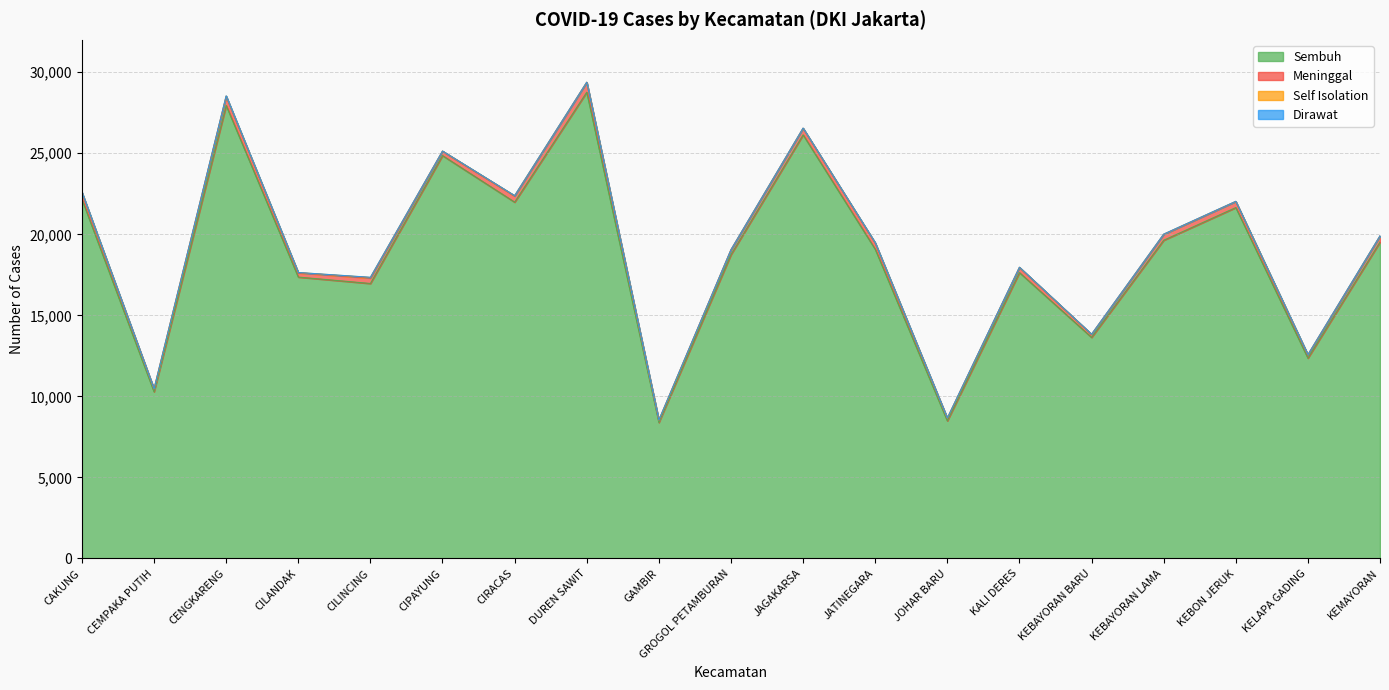

After their last crossing, which series has the higher values: Dirawat or Self Isolation?

Dirawat